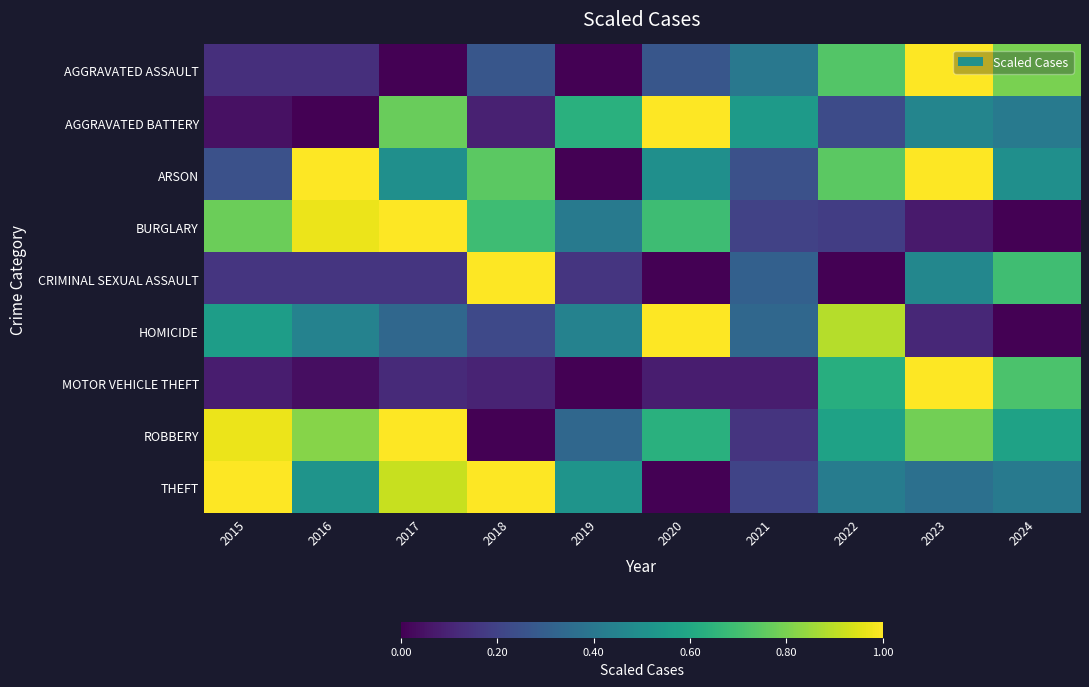

Reading left to right, list all the values displayed in this chart.

AGGRAVATED ASSAULT: 2015=0.1	2016=0.1	2017=0.0	2018=0.3	2019=0.0	2020=0.3	2021=0.4	2022=0.7	2023=1.0	2024=0.8
AGGRAVATED BATTERY: 2015=0.0	2016=0.0	2017=0.8	2018=0.1	2019=0.6	2020=1.0	2021=0.5	2022=0.2	2023=0.5	2024=0.4
ARSON: 2015=0.2	2016=1.0	2017=0.5	2018=0.7	2019=0.0	2020=0.5	2021=0.2	2022=0.7	2023=1.0	2024=0.5
BURGLARY: 2015=0.8	2016=1.0	2017=1.0	2018=0.7	2019=0.4	2020=0.7	2021=0.2	2022=0.2	2023=0.1	2024=0.0
CRIMINAL SEXUAL ASSAULT: 2015=0.2	2016=0.2	2017=0.2	2018=1.0	2019=0.2	2020=0.0	2021=0.3	2022=0.0	2023=0.5	2024=0.7
HOMICIDE: 2015=0.6	2016=0.4	2017=0.3	2018=0.2	2019=0.4	2020=1.0	2021=0.3	2022=0.9	2023=0.1	2024=0.0
MOTOR VEHICLE THEFT: 2015=0.1	2016=0.0	2017=0.1	2018=0.1	2019=0.0	2020=0.1	2021=0.1	2022=0.6	2023=1.0	2024=0.7
ROBBERY: 2015=1.0	2016=0.8	2017=1.0	2018=0.0	2019=0.3	2020=0.6	2021=0.2	2022=0.6	2023=0.8	2024=0.6
THEFT: 2015=1.0	2016=0.5	2017=0.9	2018=1.0	2019=0.5	2020=0.0	2021=0.2	2022=0.4	2023=0.4	2024=0.4